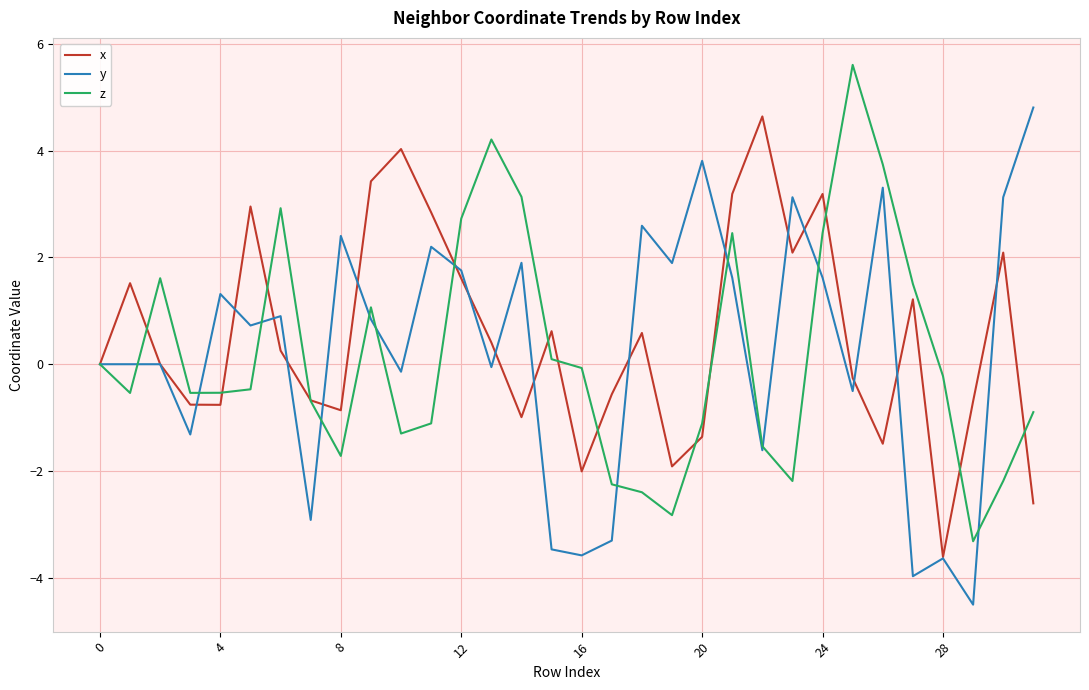

What is the smallest value displayed?

-4.5